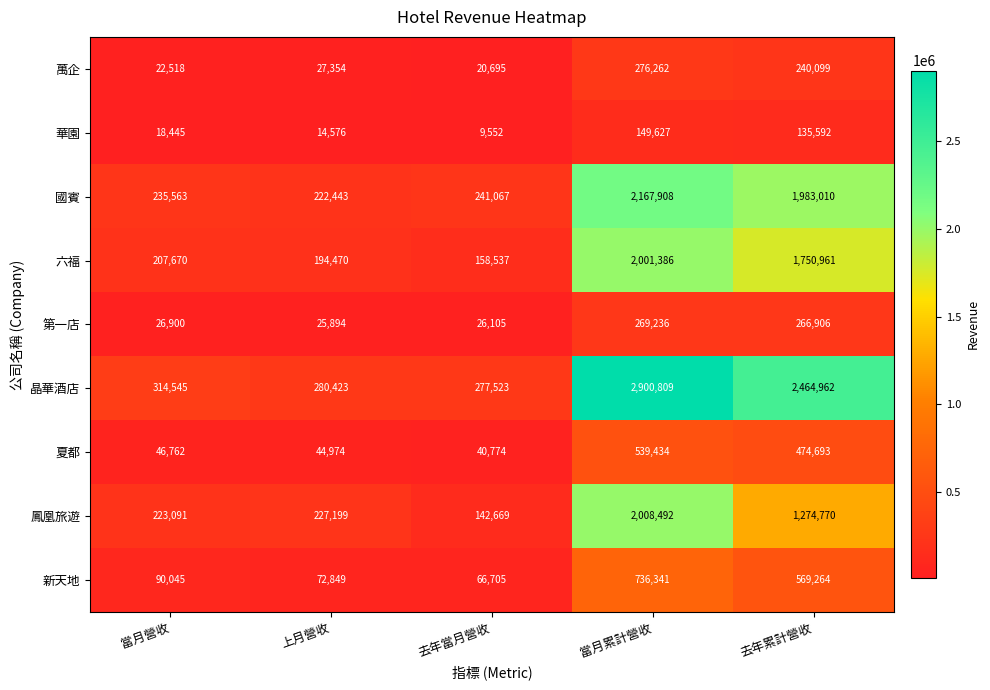

At 上月營收, list the series in order from largest to smallest.

晶華酒店, 鳳凰旅遊, 國賓, 六福, 新天地, 夏都, 萬企, 第一店, 華園